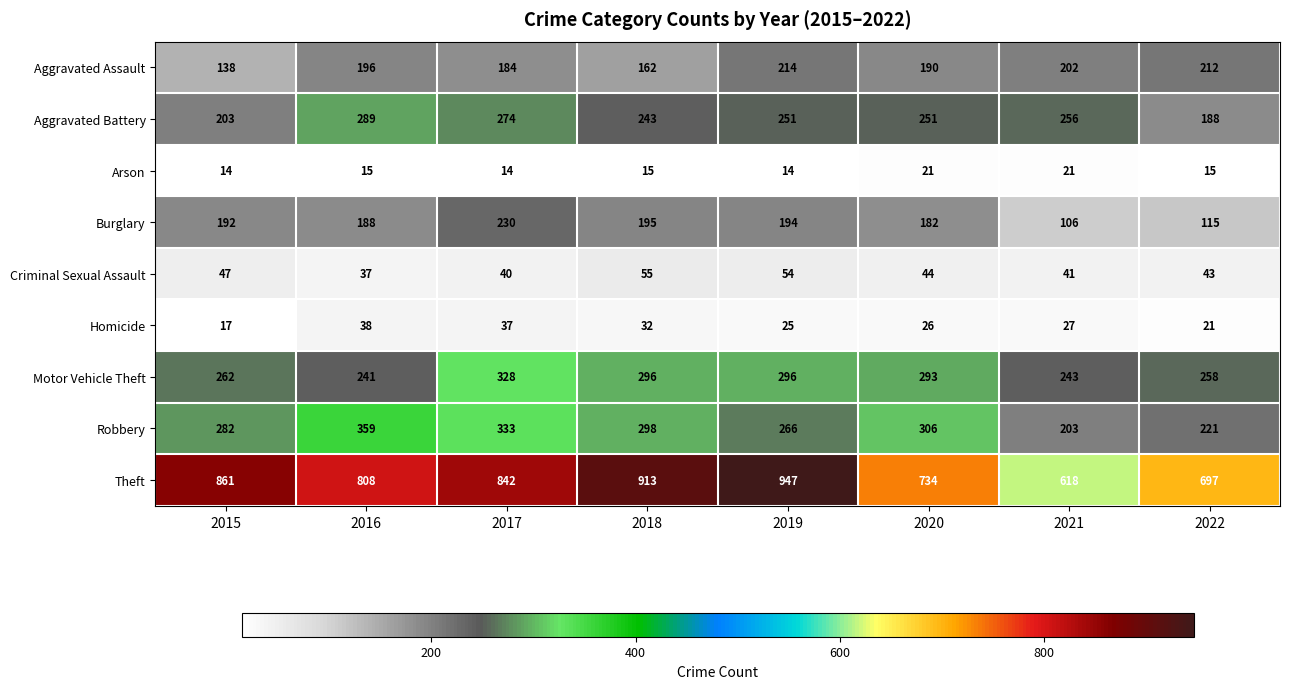

Which category has the highest value across all series?

2019